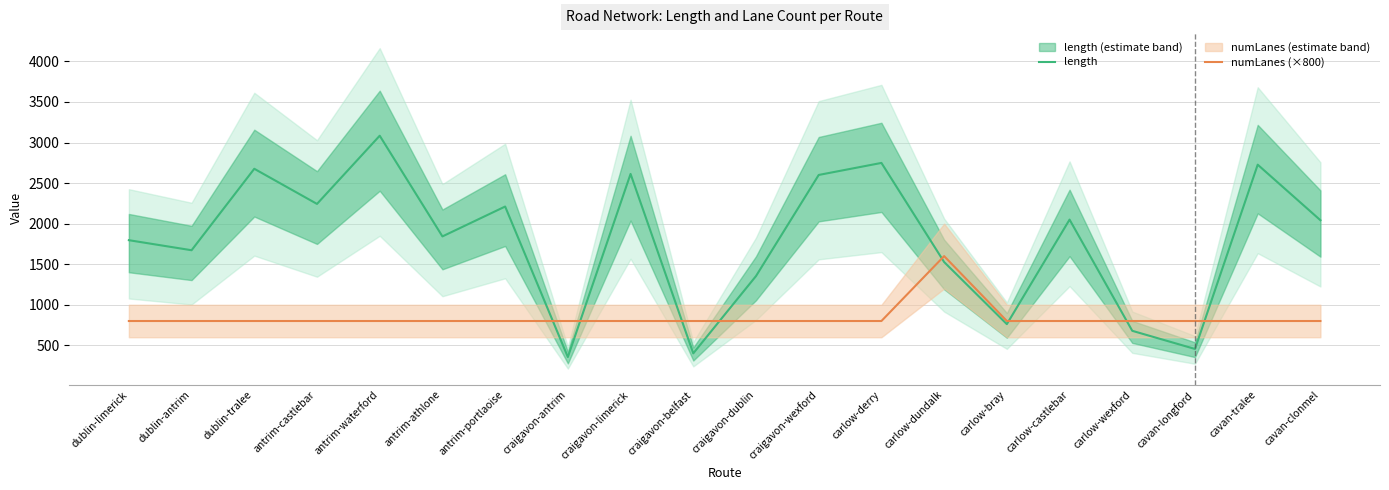

In numLanes (×800), how many points are higher than both neighbors (excluding endpoints)?

1